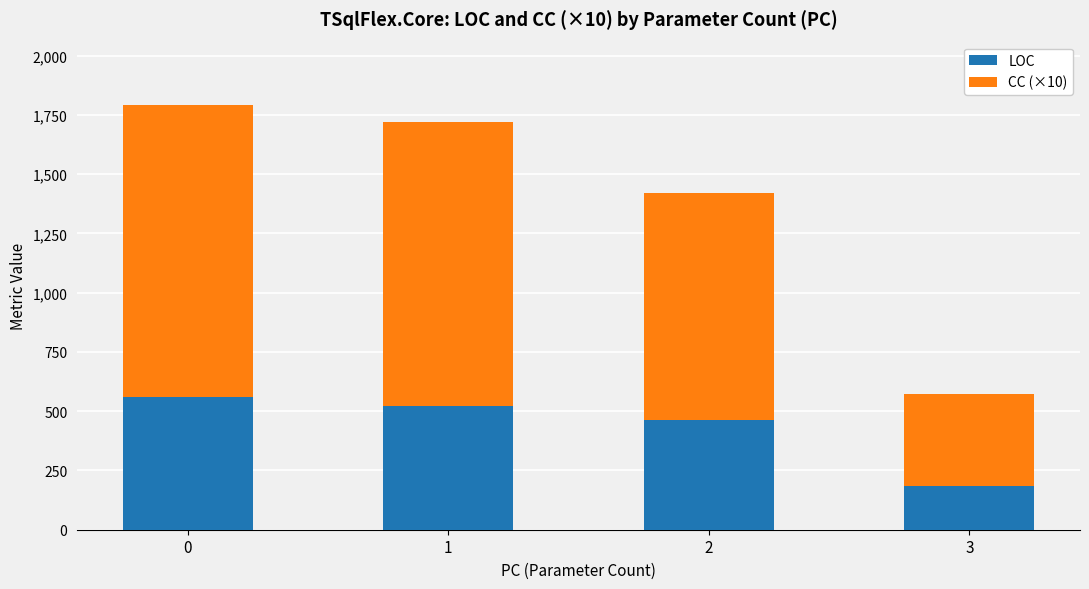

The value of LOC at 1 is 522. True or false?

True